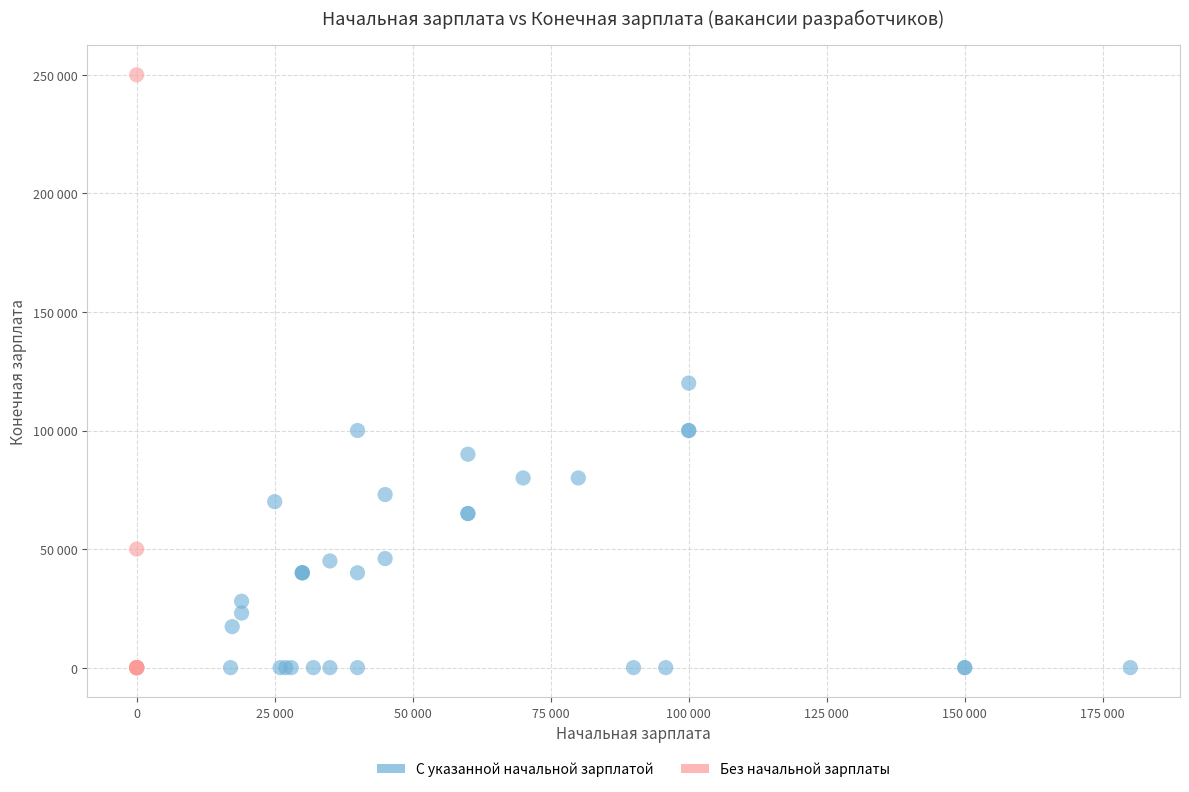

What are all the series names shown in the legend?

С указанной начальной зарплатой, Без начальной зарплаты